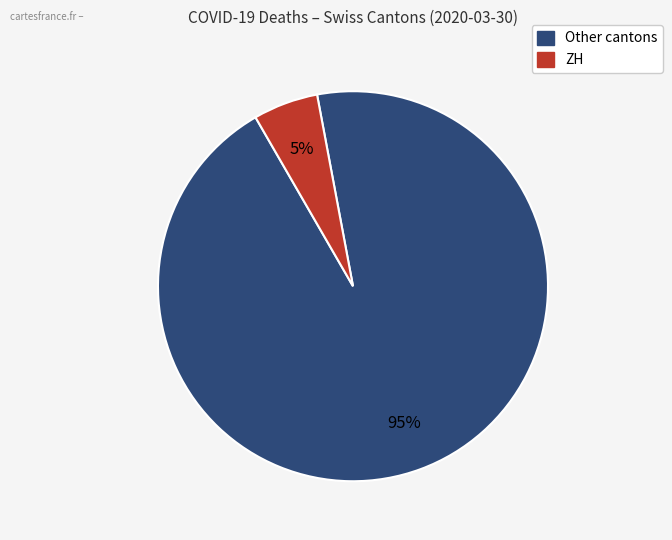

To the nearest percent, what is the average slice percentage?

50%